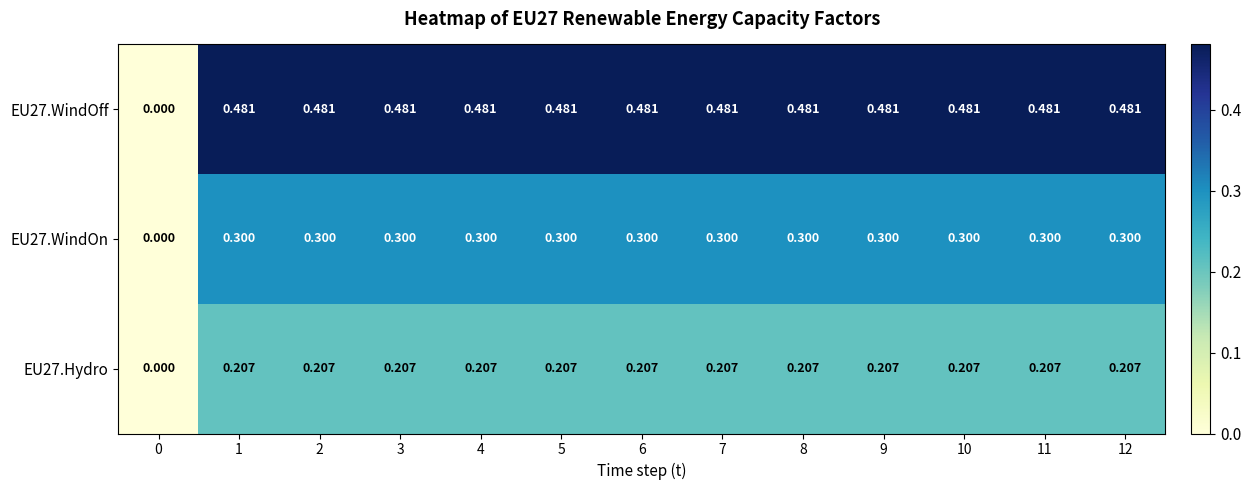

Is the value of EU27.WindOff at 8 greater than the value of EU27.Hydro at 8?

Yes